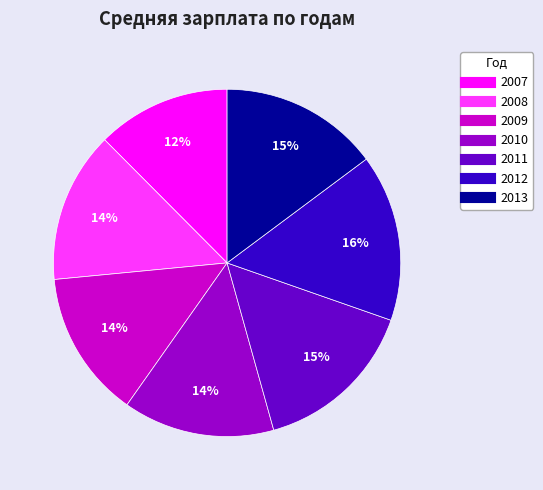

Is it true that 2013 is 15% of the pie?

True